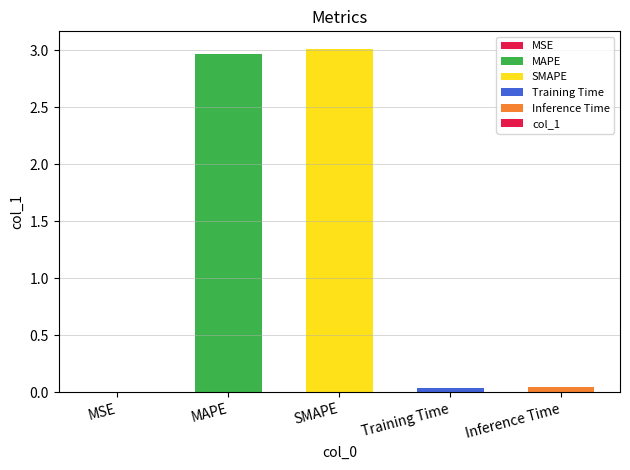

Between MSE and MAPE, which is larger?

MAPE